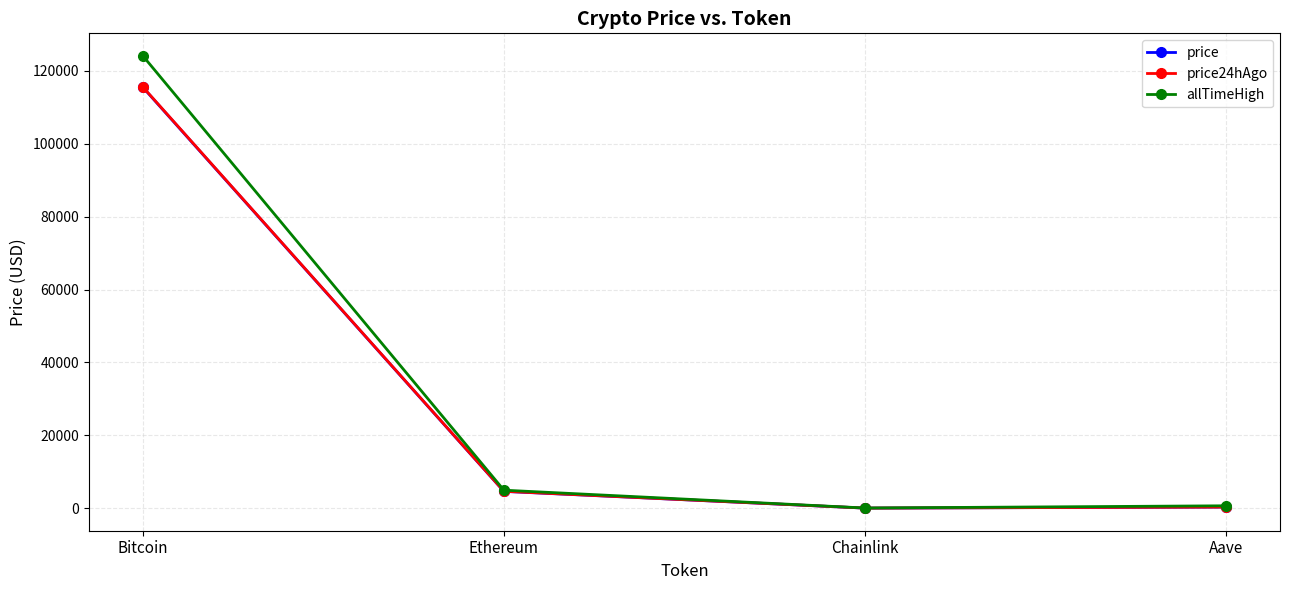

Is it true that price equals 115496.0 at Bitcoin?

True